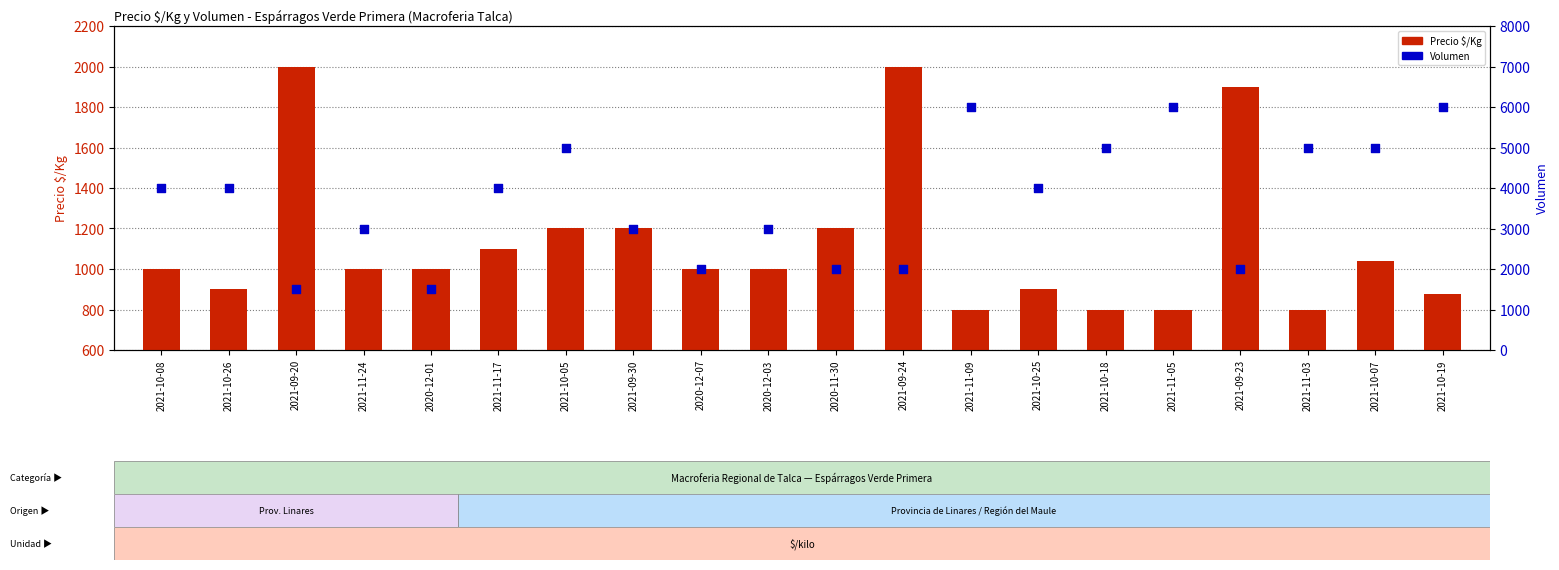

At how many categories does at least one series exceed 1857?

19